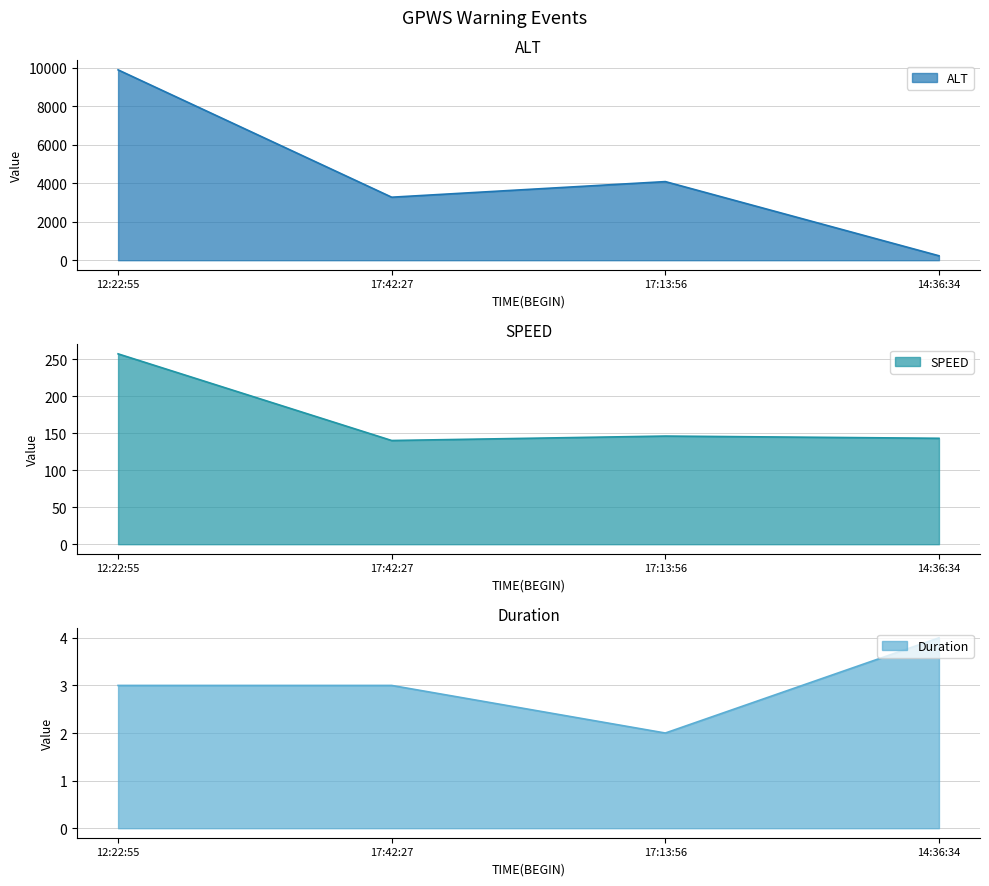

True or false: ALT and SPEED cross at least once.

False